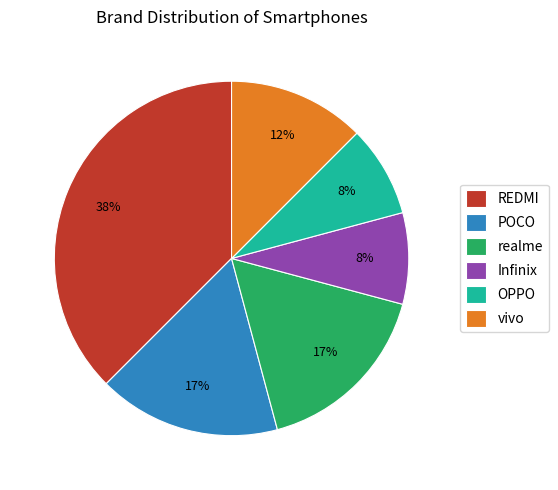

Count the number of slices in the pie.

6